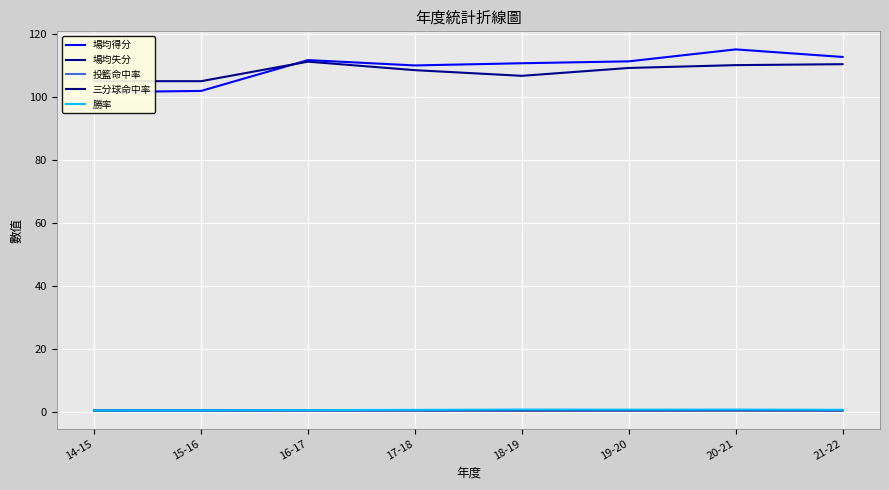

What is the spread (max minus min) of values at 17-18?

109.6